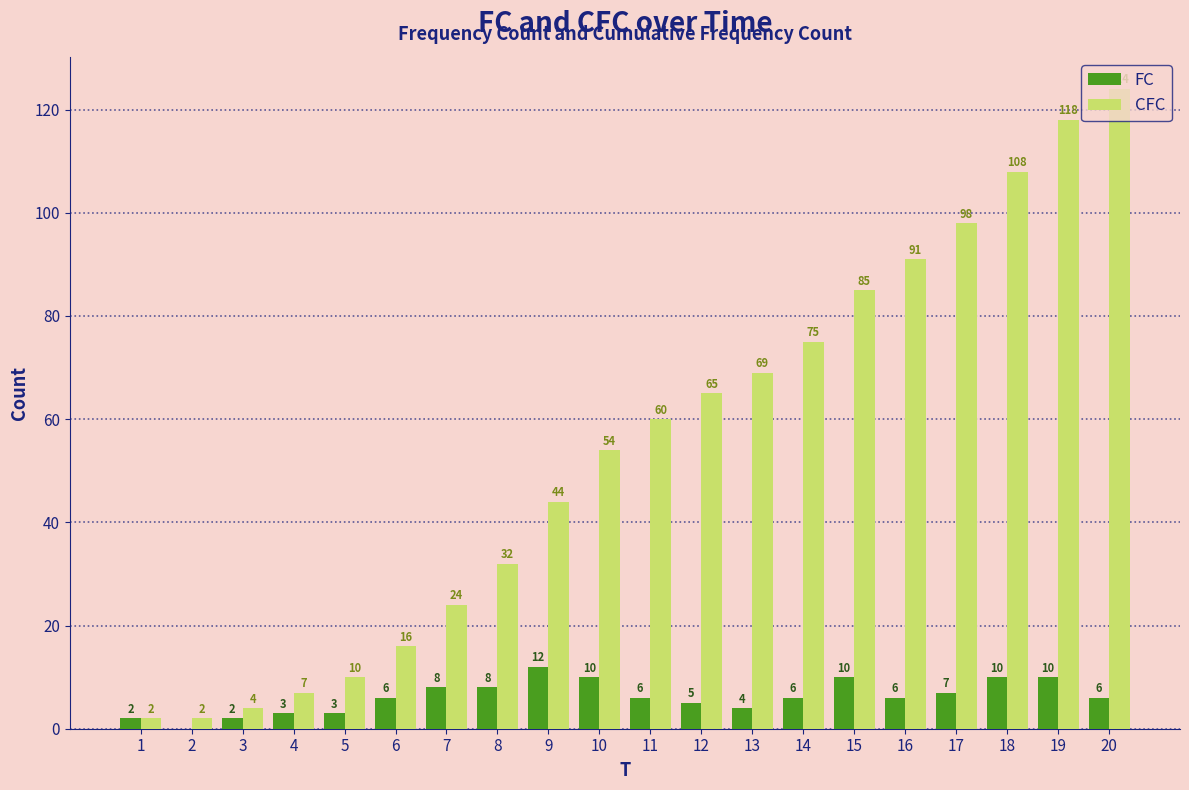

How many series are shown in this chart?

2